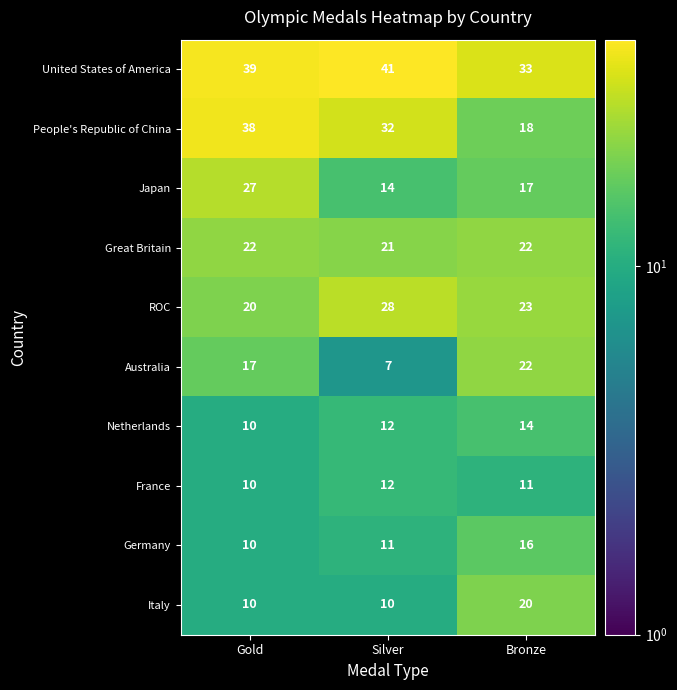

Between Gold and Bronze, which series saw the biggest shift?

People's Republic of China